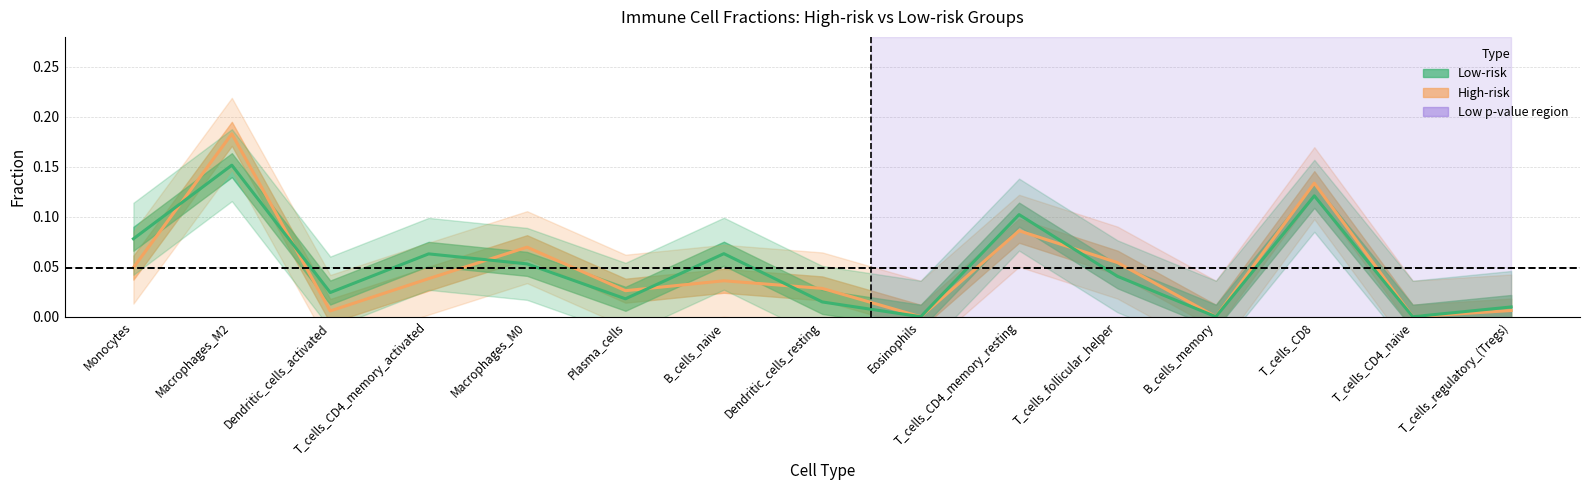

How many lines are shown in the chart?

2